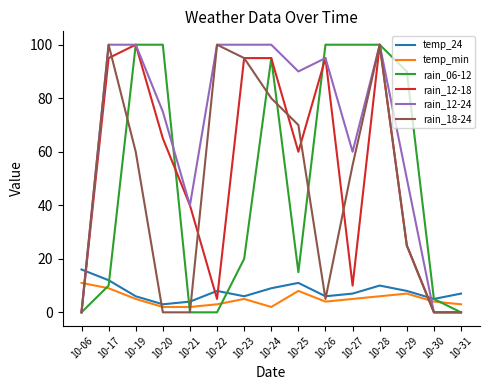

The value of rain_06-12 at 10-30 is 5. True or false?

True